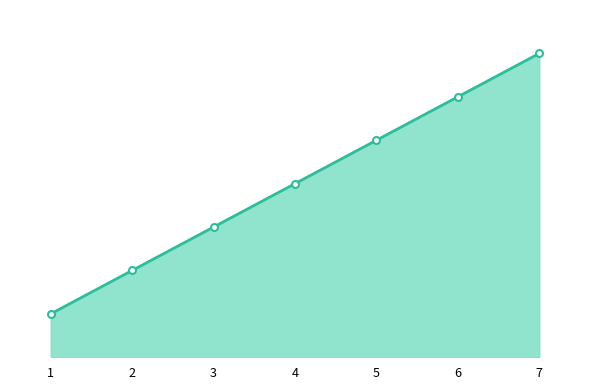

Where does the data first go above 4?

5